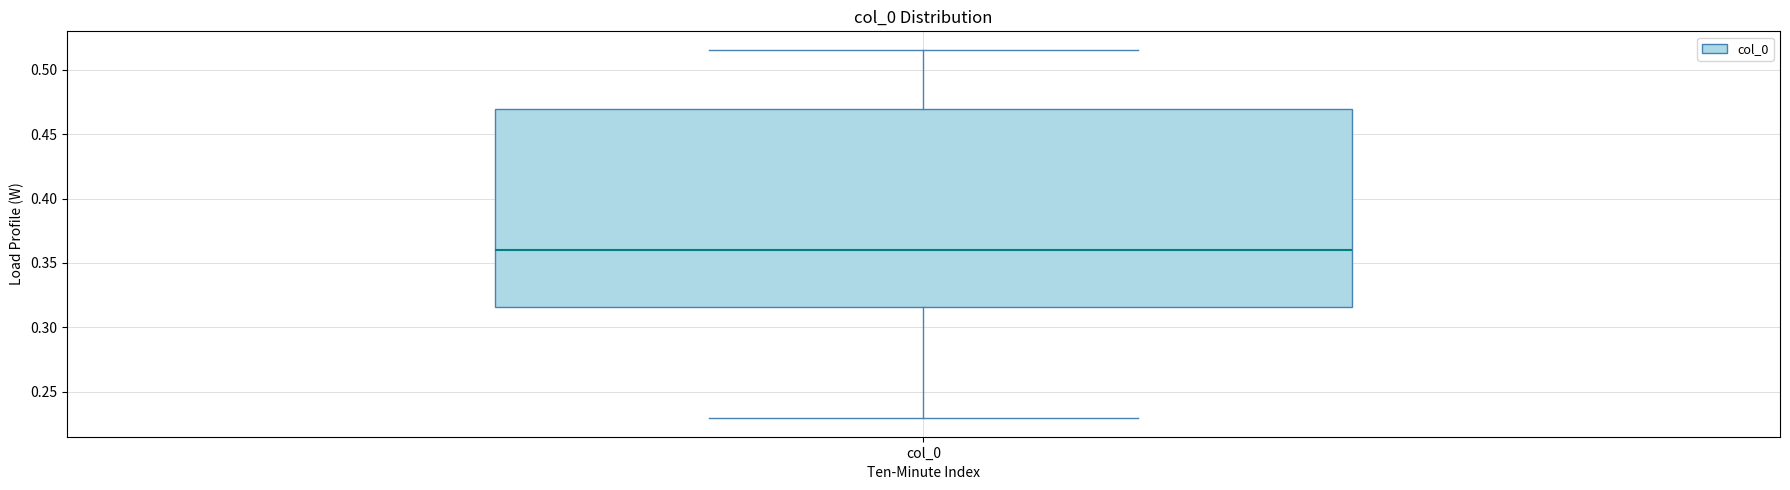

Transcribe this box plot: give where the median line is, the range the box spans, and where the two whiskers end, as read against the y-axis. The values are not printed on the chart, so give them approximately, as read against the axis.

median 0.360, box 0.315 to 0.470, whiskers 0.230 to 0.515